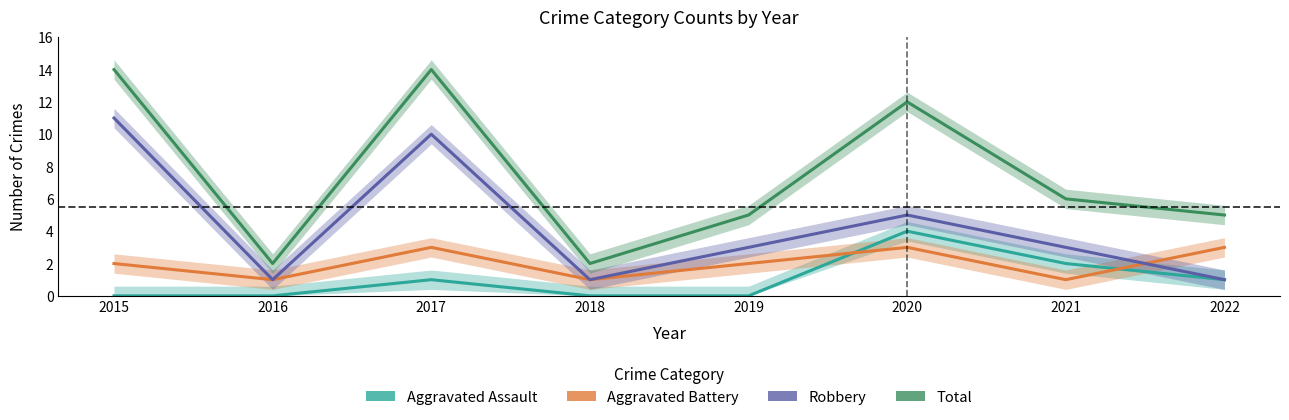

How many interior local valleys does the Total series have?

2